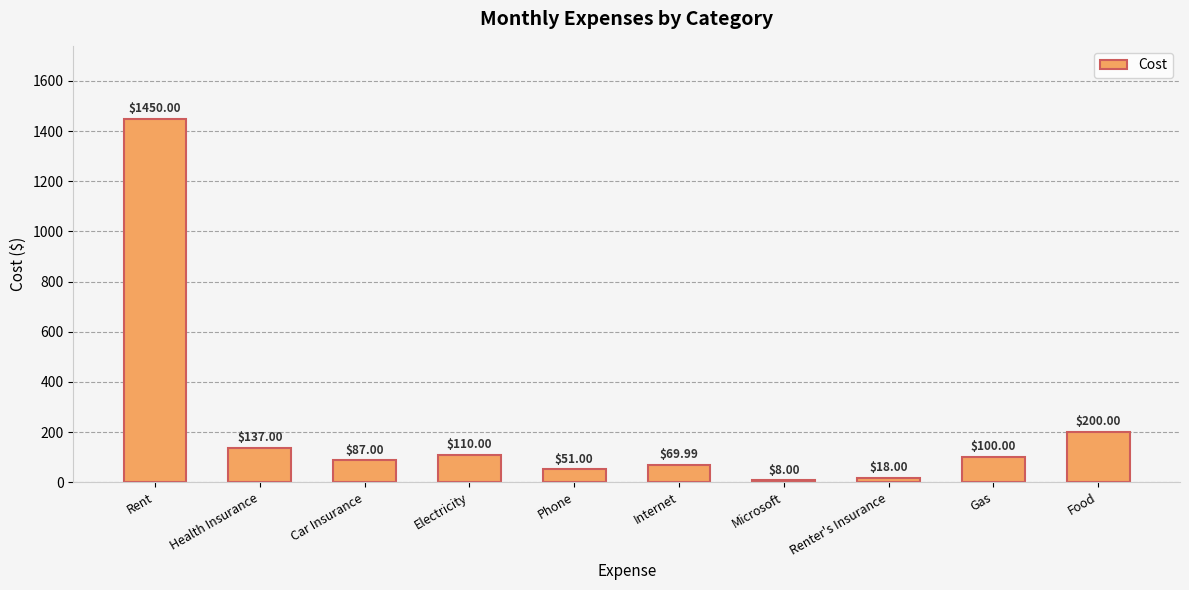

Reading left to right, extract all data points from this chart.

1450.0	137.0	87.0	110.0	51.0	70.0	8.0	18.0	100.0	200.0